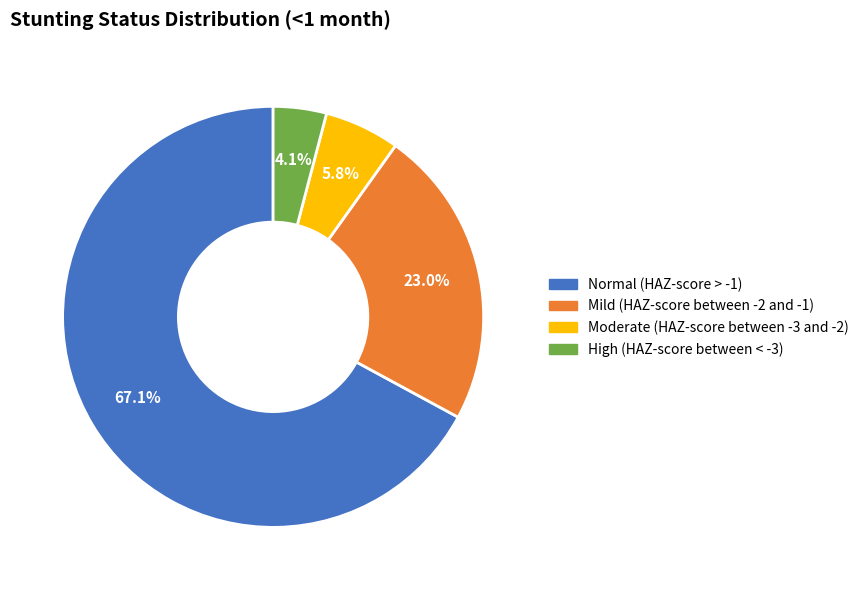

Does Normal (HAZ-score > -1) account for over 50% of the chart?

Yes